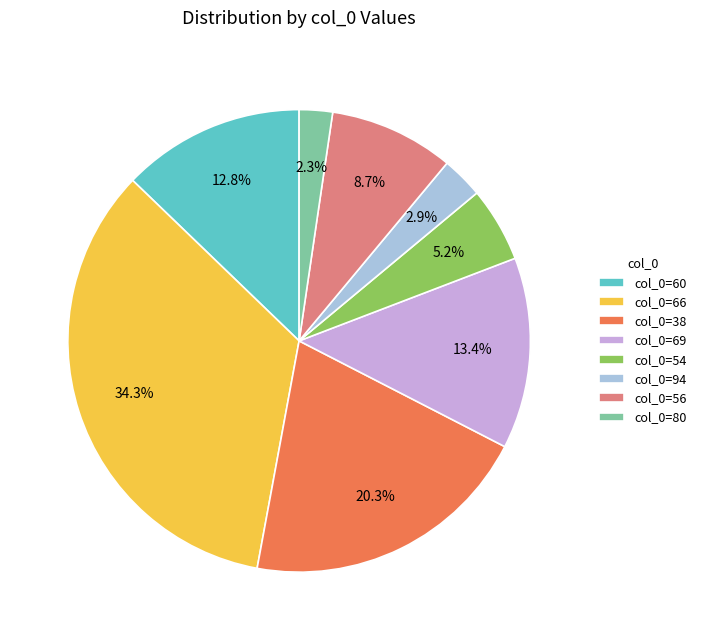

Is there any slice that represents more than half of the pie?

No